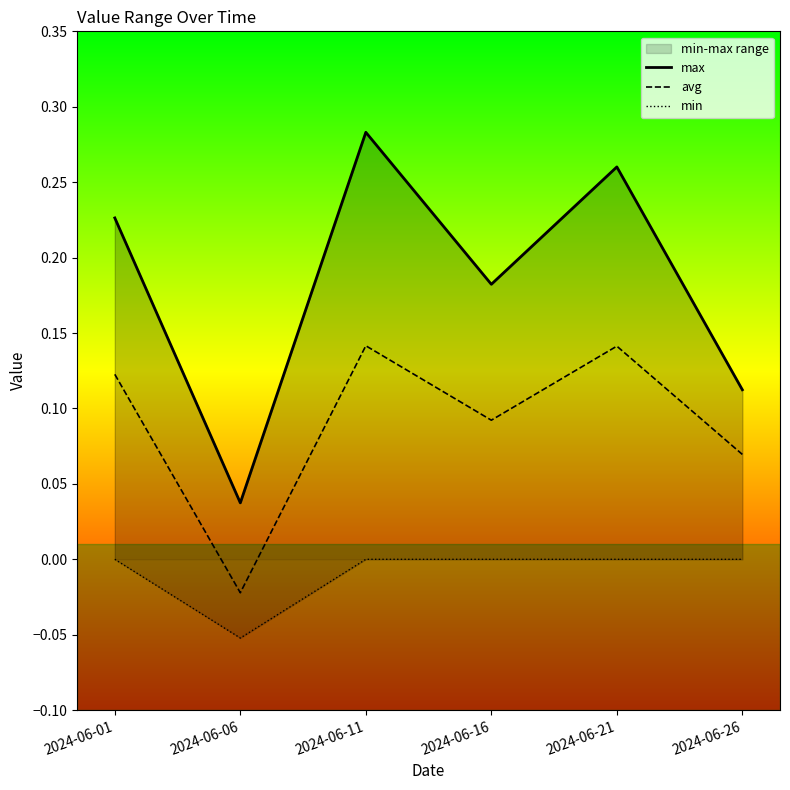

True or false: max has a value of 0.1 at 2024-06-01.

False